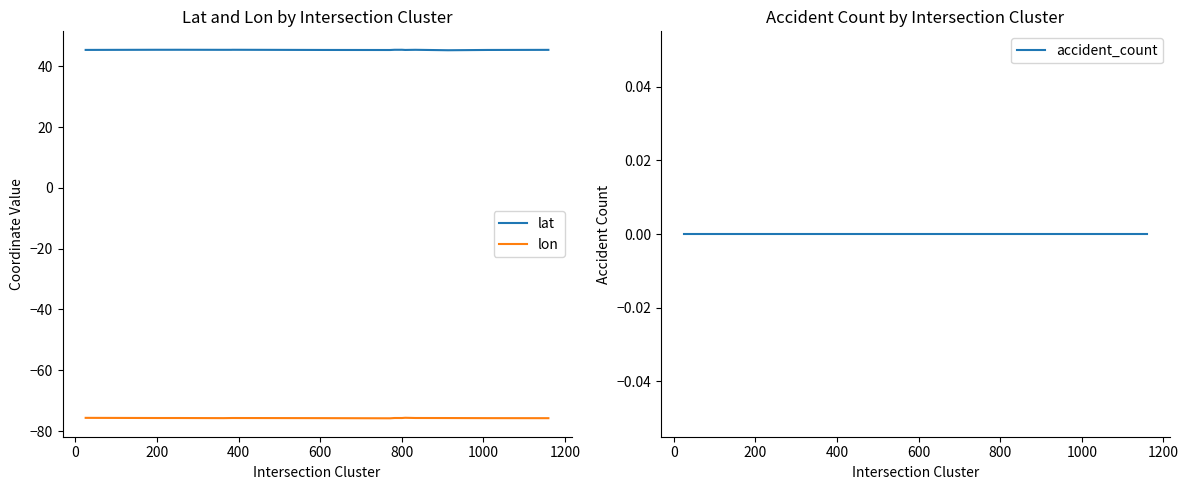

How many data points does each series have?

20